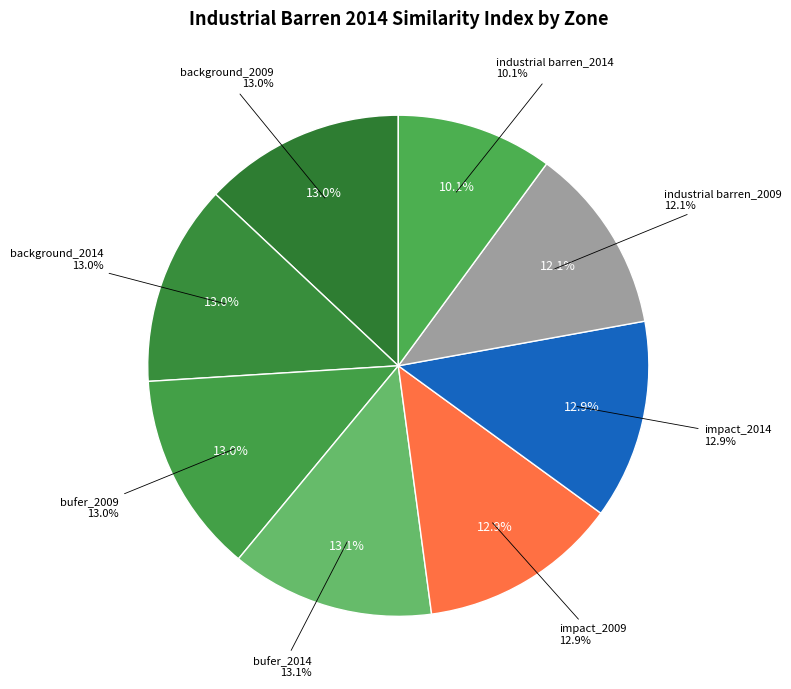

Which slice is the largest?

bufer_2014